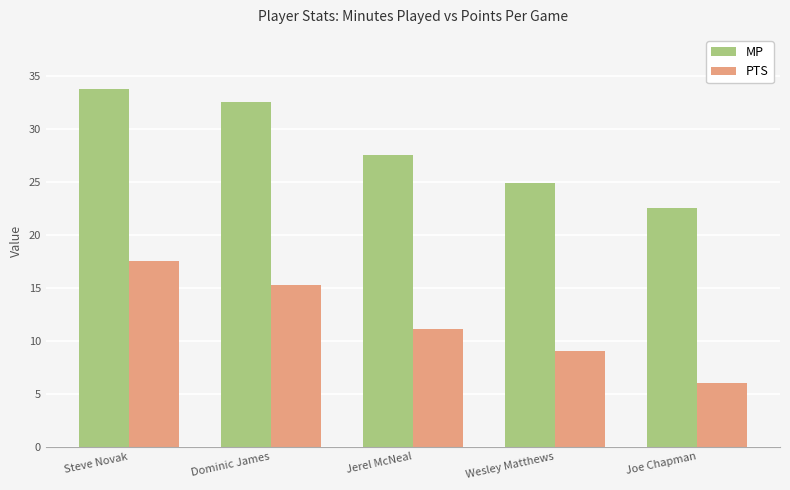

Which series has the widest spread of values?

PTS